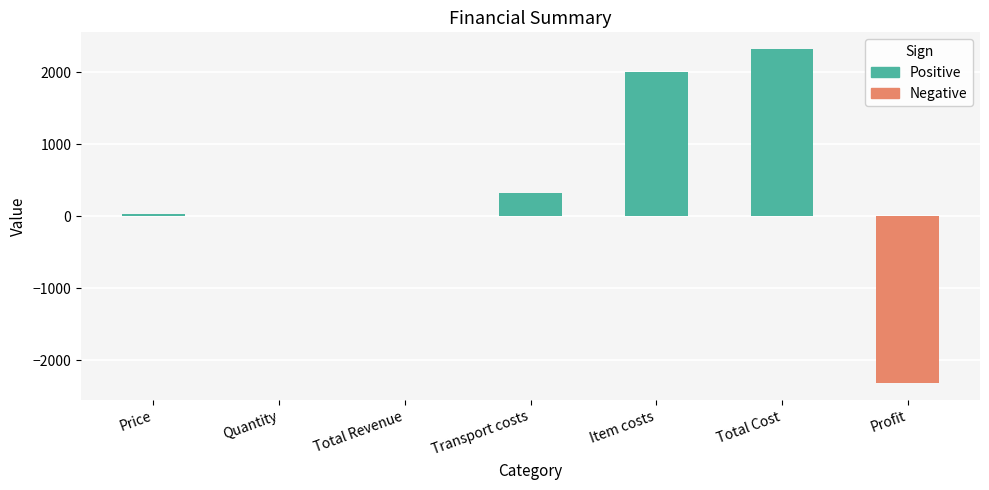

Which has a higher value, Total Revenue or Total Cost?

Total Cost